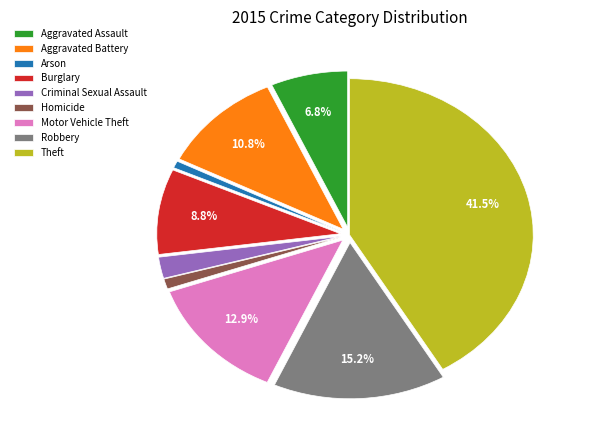

Between Robbery and Theft, which is larger?

Theft